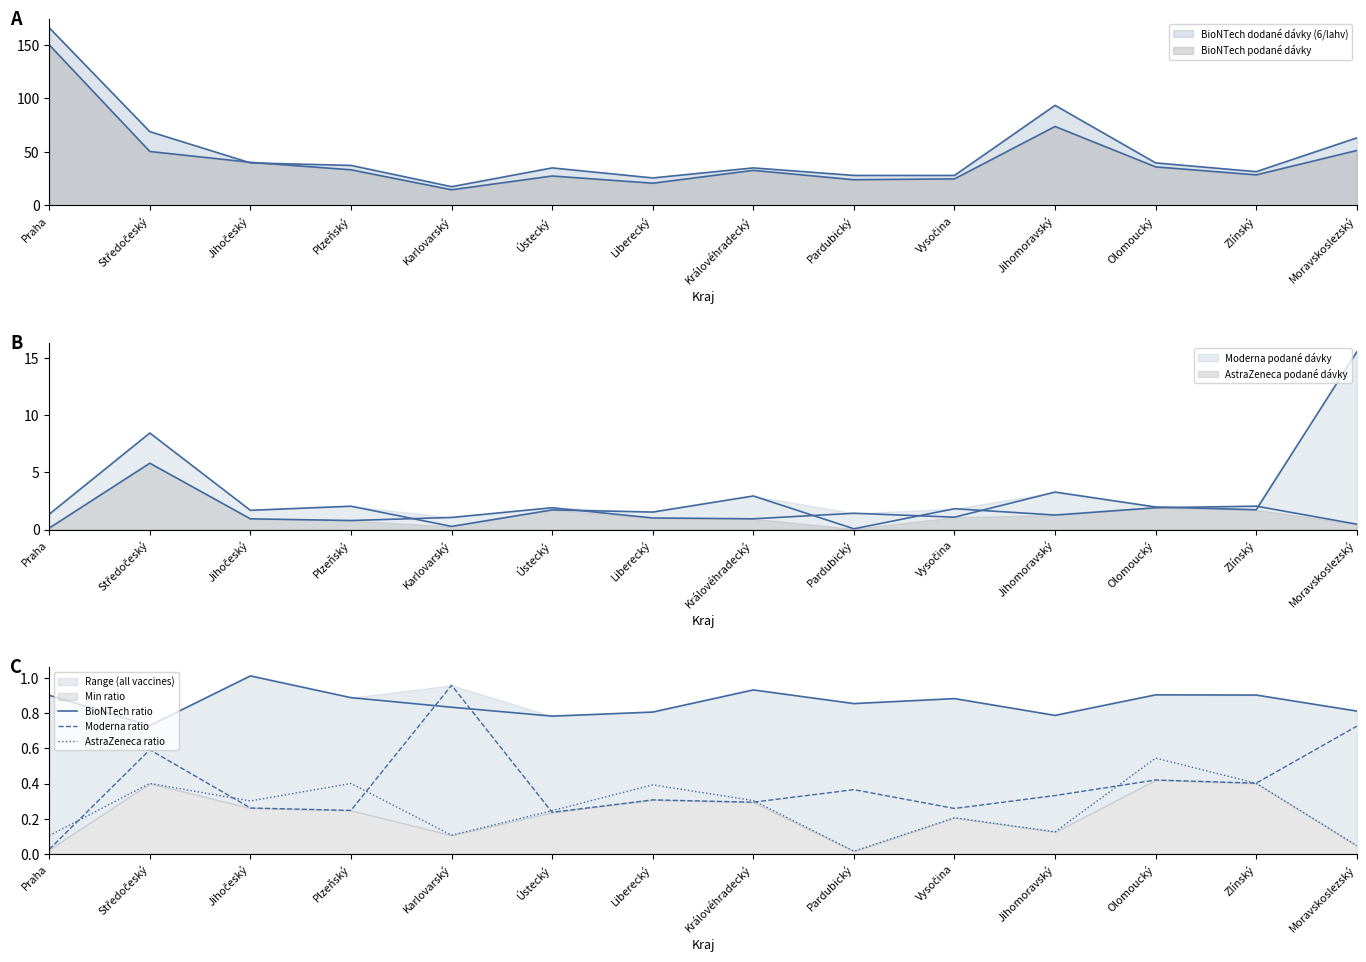

True or false: AstraZeneca ratio and BioNTech ratio cross at least once.

False